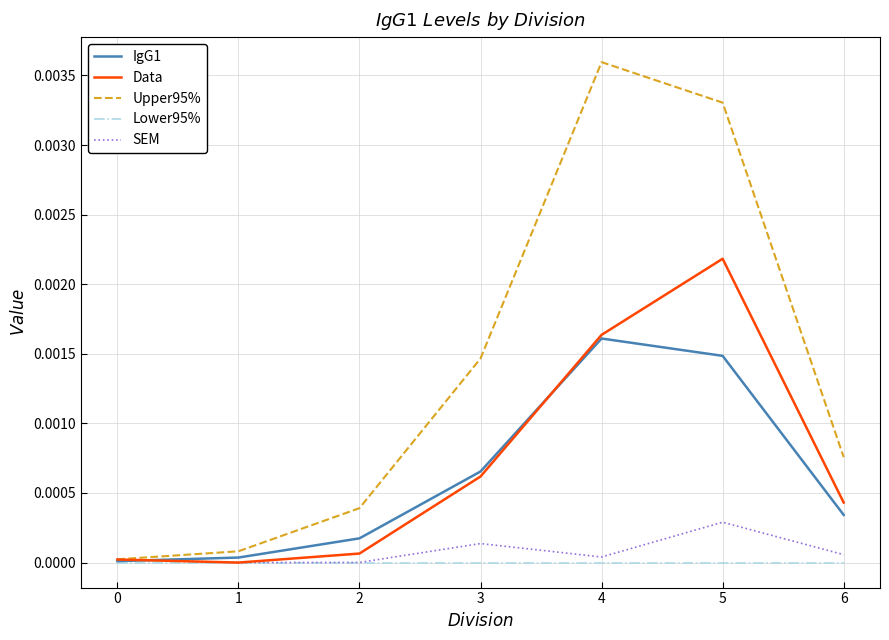

Which series has the largest range (max minus min)?

Upper95%